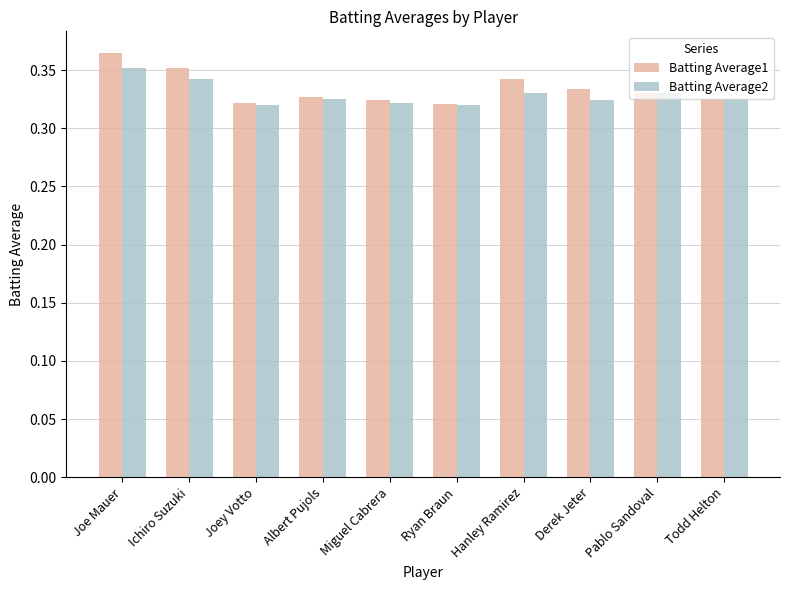

Count the number of categories in the chart.

10